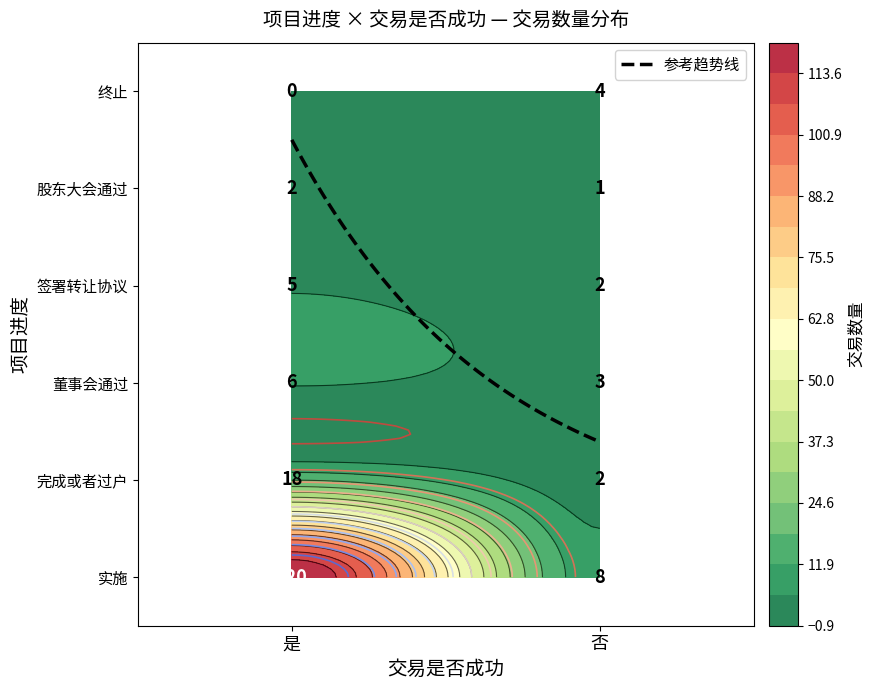

Between 是 and 否, which series saw the biggest shift?

实施